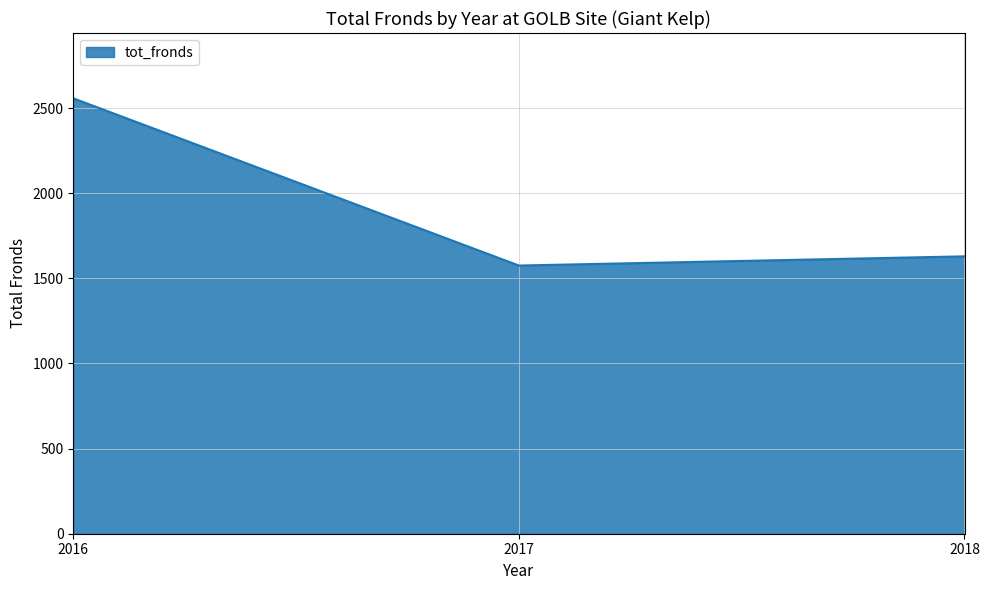

Where is the data nearest to the value 2066?

2018